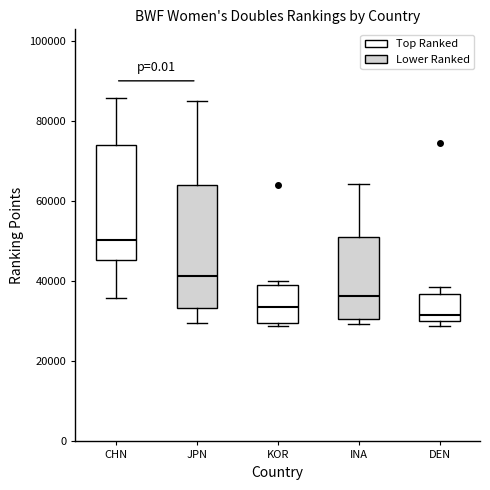

Reading left to right, transcribe this box plot: for each box, give where its median line is, the range the box spans, and where its two whiskers end, as read against the y-axis. The values are not printed on the chart, so give them approximately, as read against the axis.

CHN: median 50000, box 46000 to 74000, whiskers 36000 to 86000
JPN: median 42000, box 34000 to 64000, whiskers 30000 to 84000
KOR: median 34000, box 30000 to 38000, whiskers 28000 to 40000
INA: median 36000, box 30000 to 50000, whiskers 30000 (just below the box's lower edge) to 64000
DEN: median 32000, box 30000 to 36000, whiskers 28000 to 38000